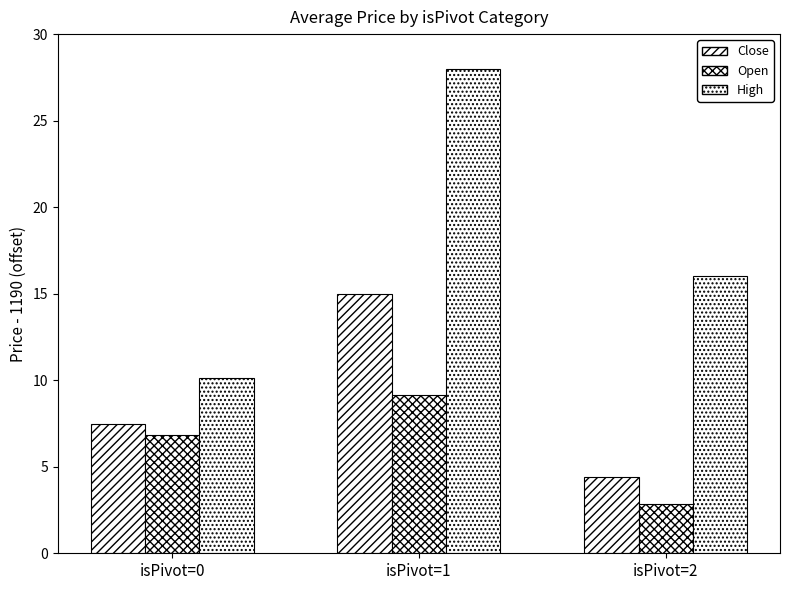

What is the sum of all Close values?

26.9